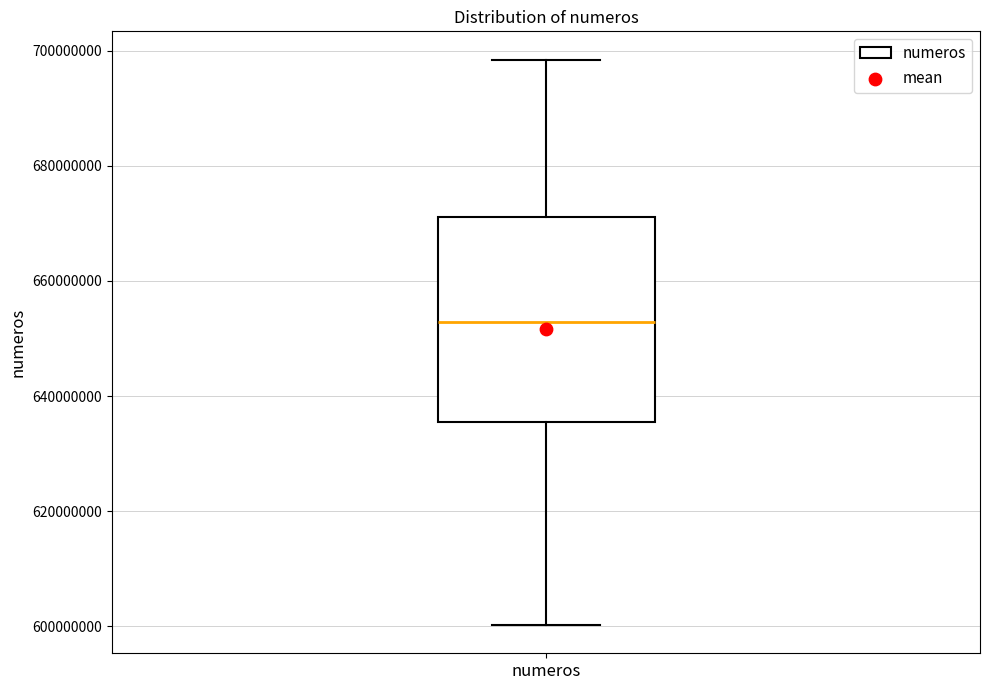

Read this box plot against the y-axis: the position of the median line, the range covered by the box, and the ends of both whiskers. The values are not printed on the chart, so give them approximately, as read against the axis.

median 652000000, box 636000000 to 672000000, whiskers 600000000 to 698000000